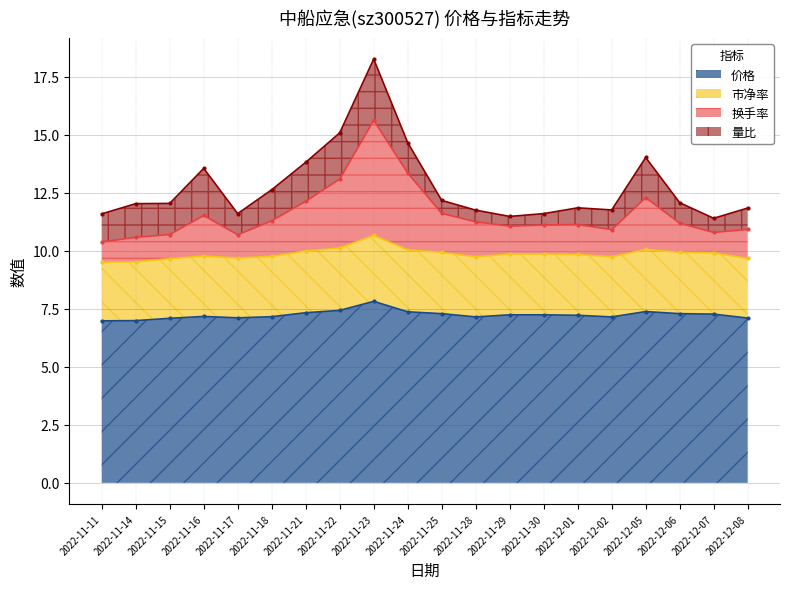

The 市净率 series shows 10.0 at 2022-11-24. True or false?

True